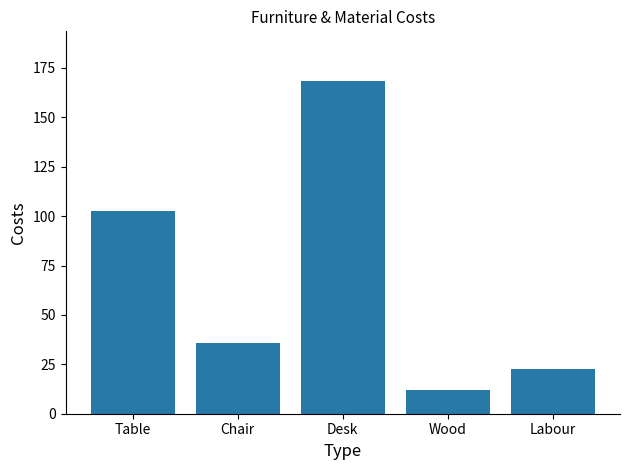

Rank the categories by value from lowest to highest.

Wood, Labour, Chair, Table, Desk